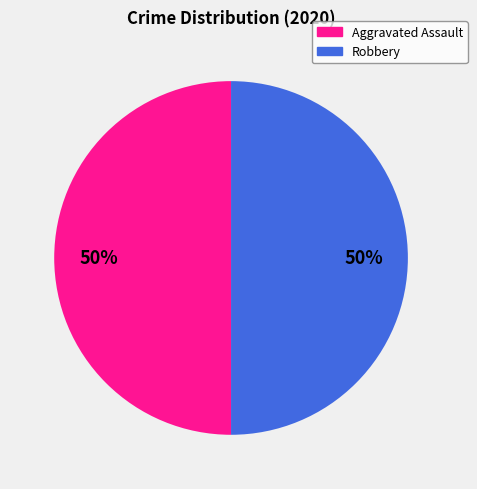

To the nearest percent, what is the average slice percentage?

50%